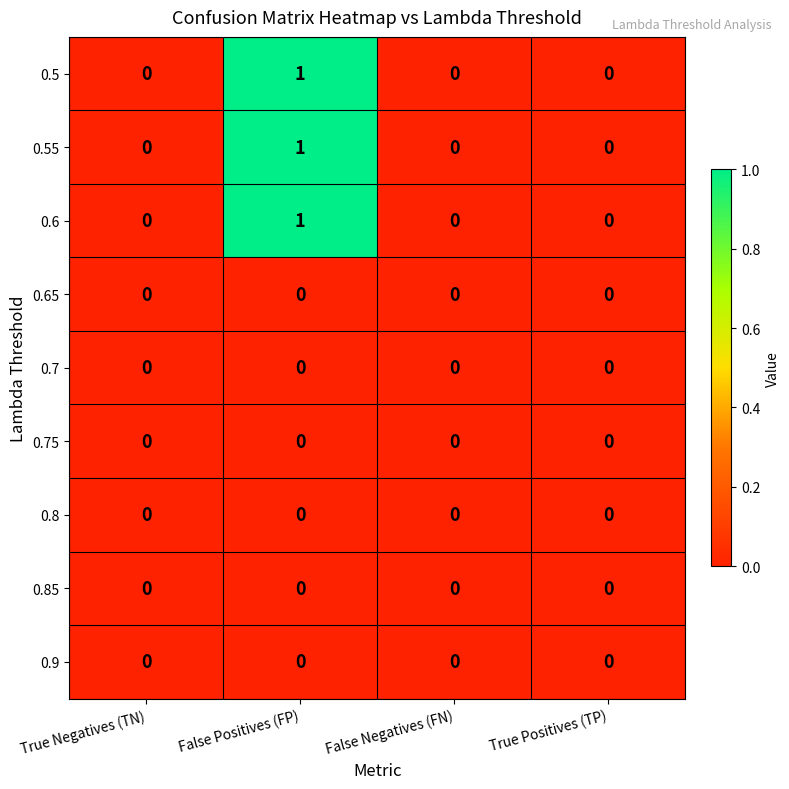

At which category is the sum across all series the highest?

False Positives (FP)